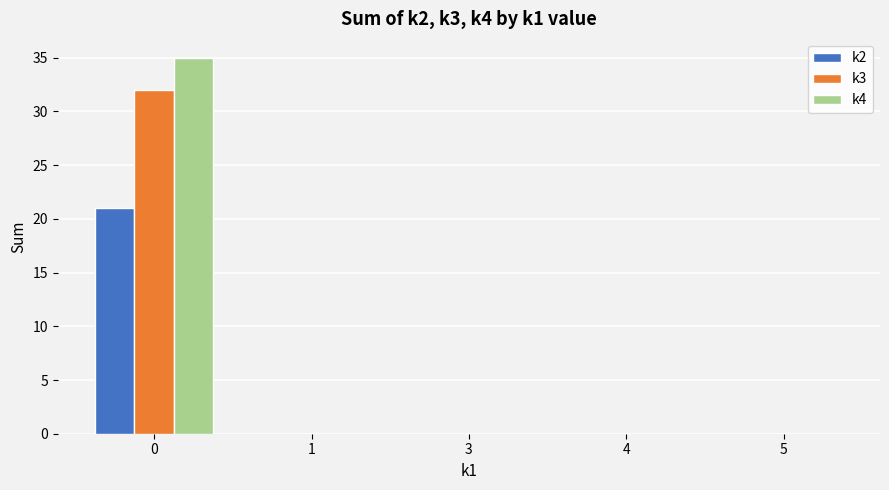

What are all the series names shown in the legend?

k2, k3, k4